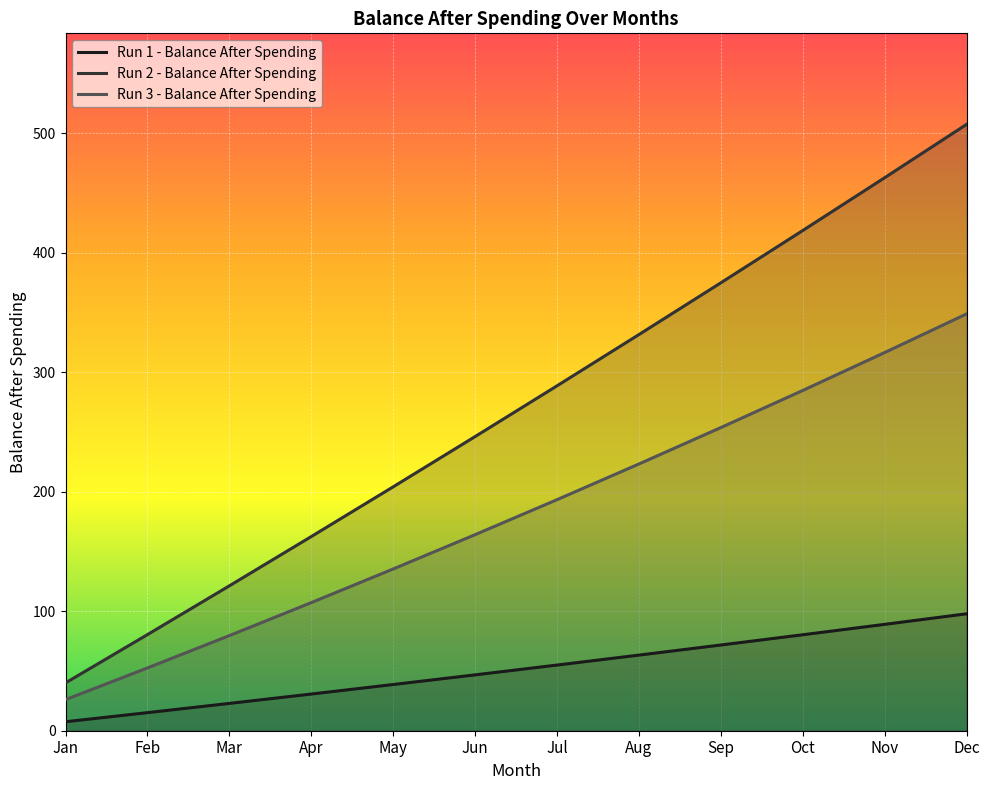

True or false: Run 2 - Balance After Spending and Run 1 - Balance After Spending cross at least once.

False